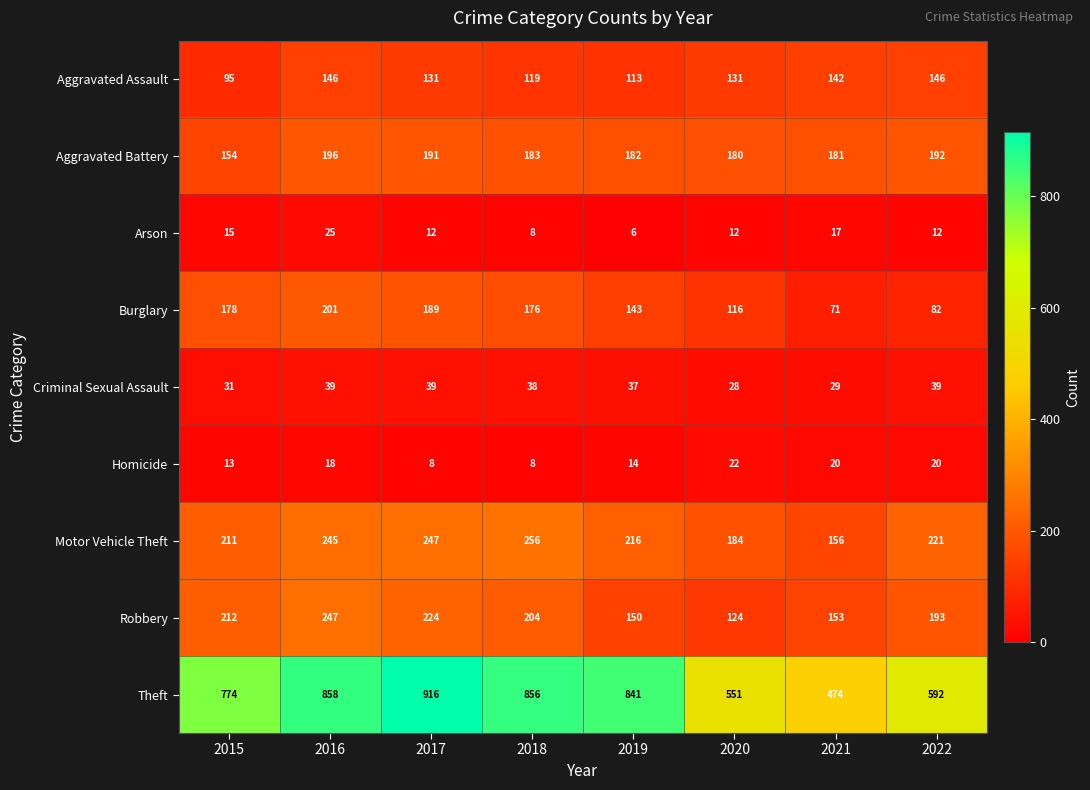

The value of Criminal Sexual Assault at 2019 is 37. True or false?

True